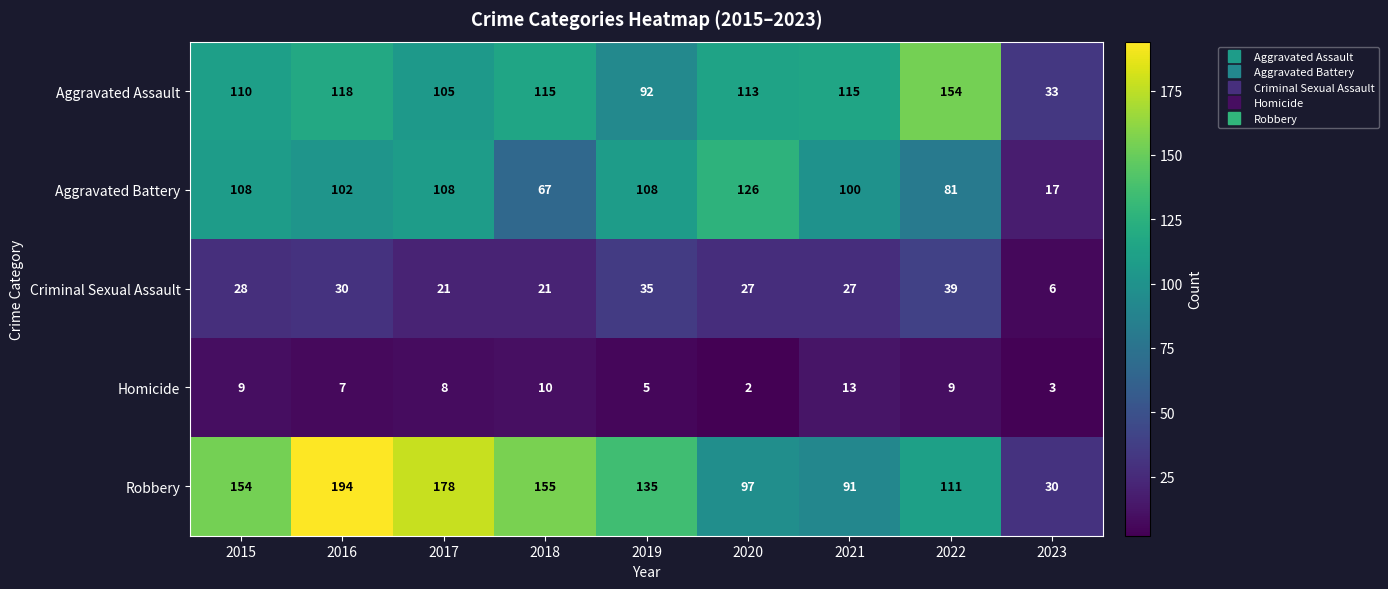

What is the difference between the highest and lowest values at 2016?

187